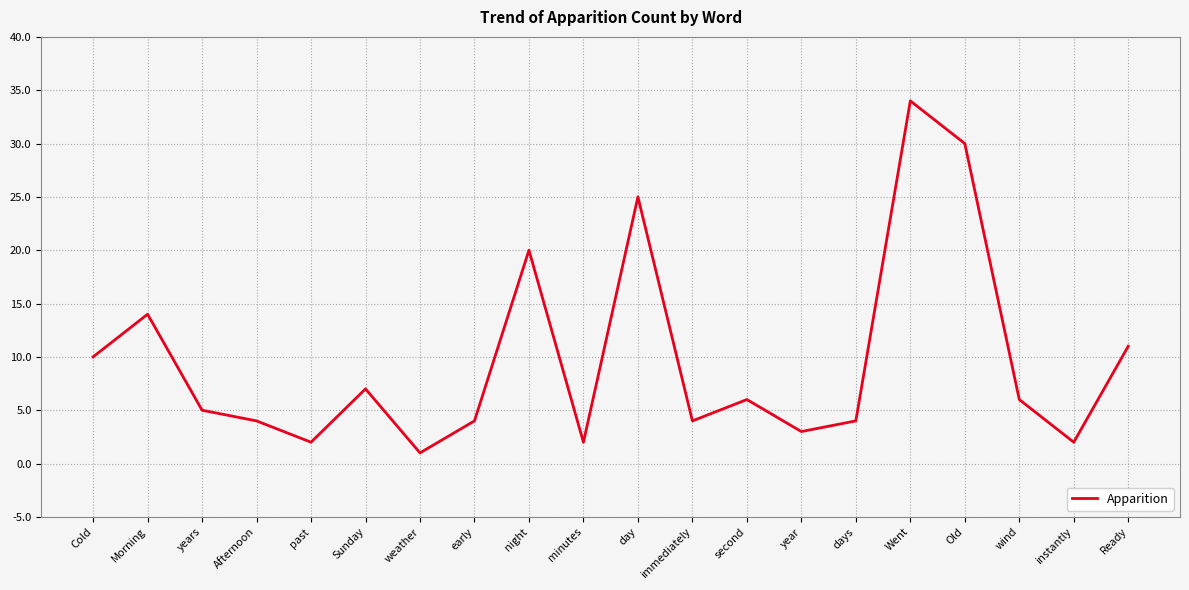

At which category does the data reach its first local valley?

past